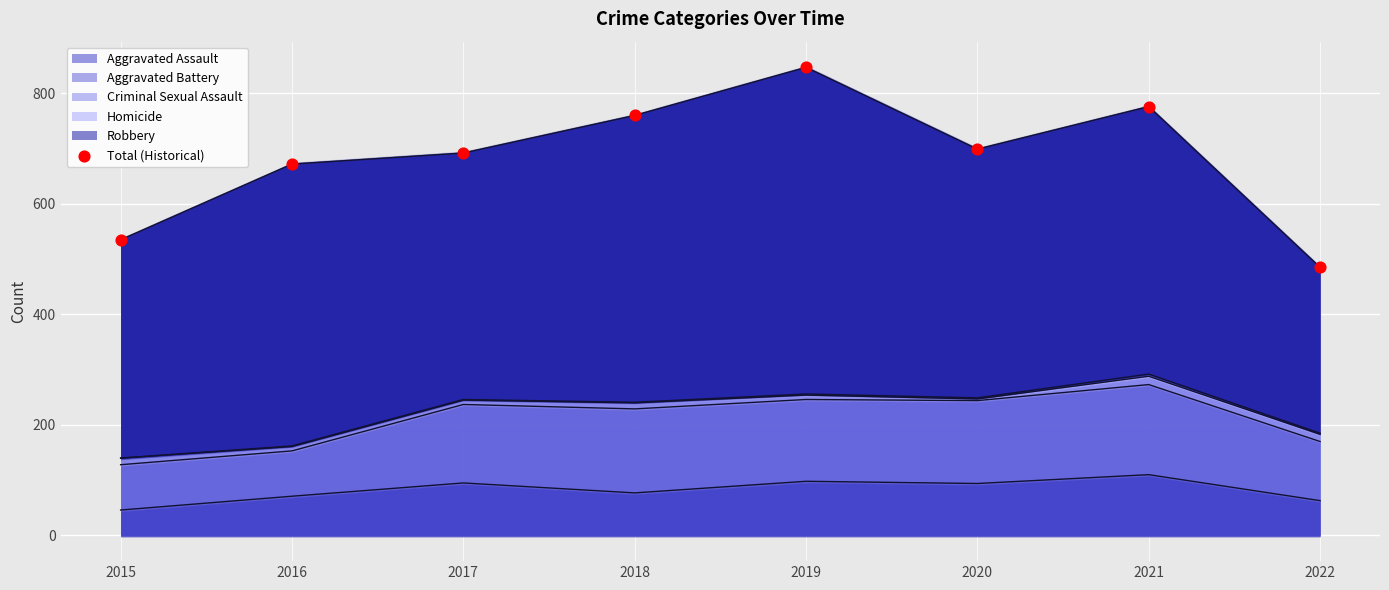

What is the ratio of the value at 2022 to the value at 2019?

0.6